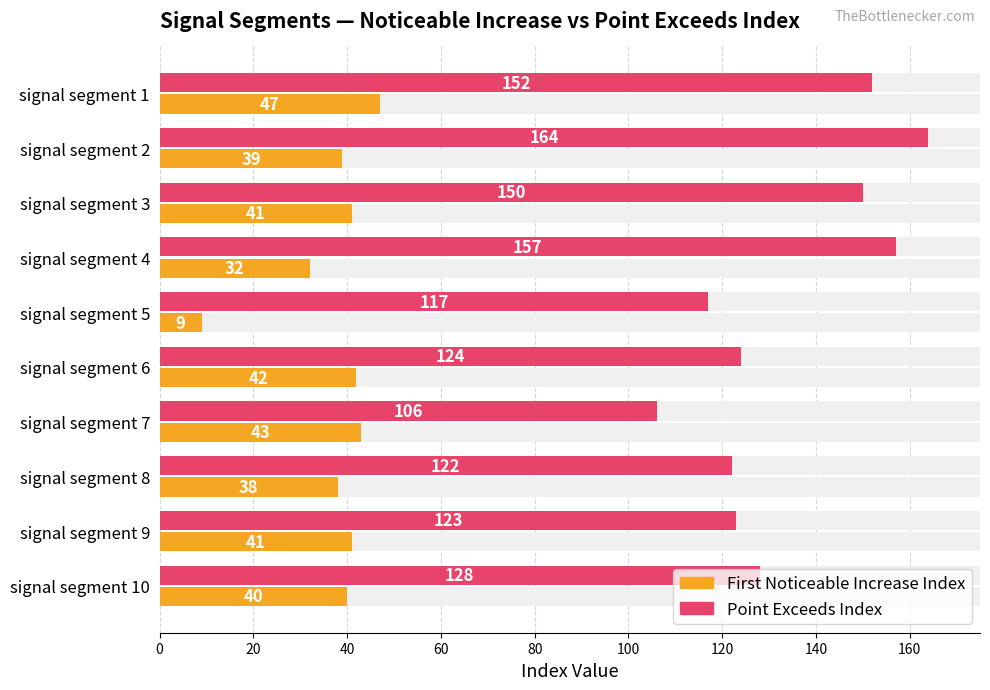

What is the total value across all series at signal segment 1?

199